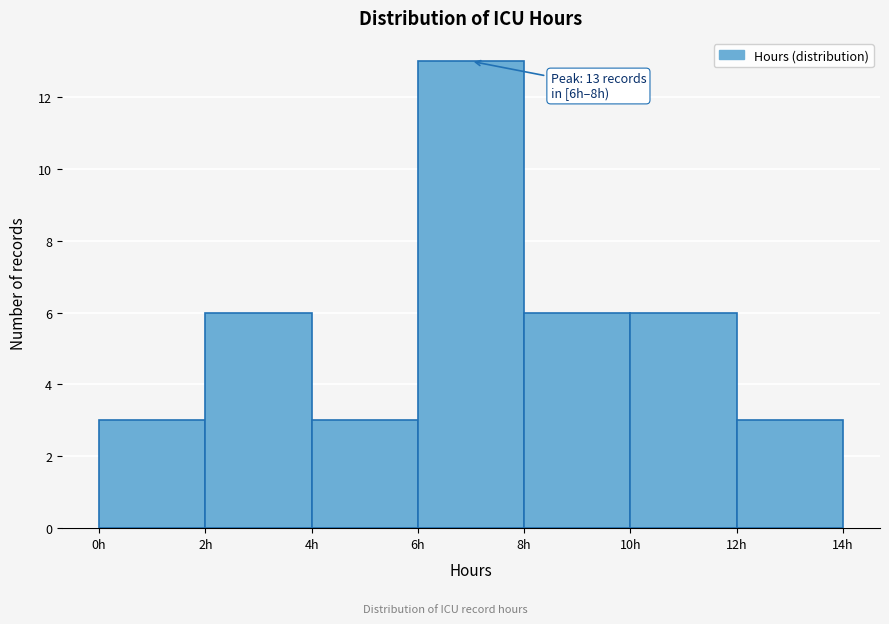

Over which range of the x-axis is the bar tallest?

6 to 8